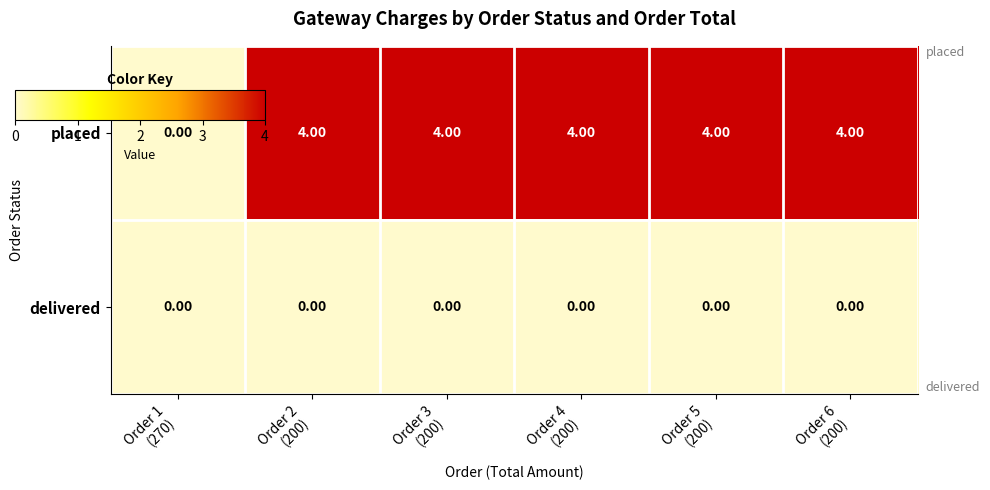

Which series has the largest total across all categories?

placed